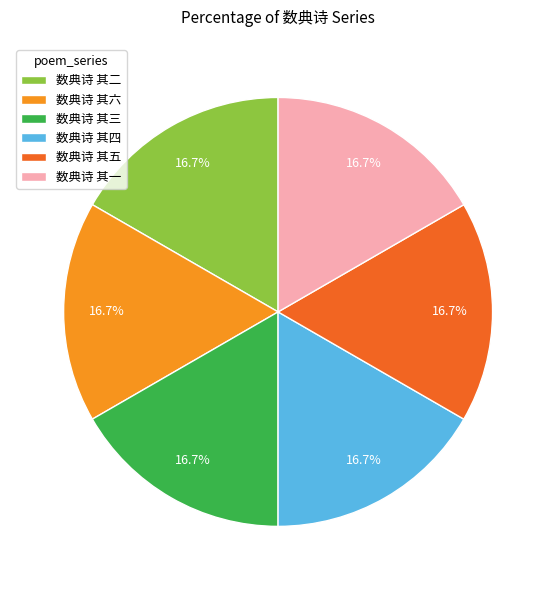

What percentage is the 数典诗 其三 slice, to the nearest percent?

17%